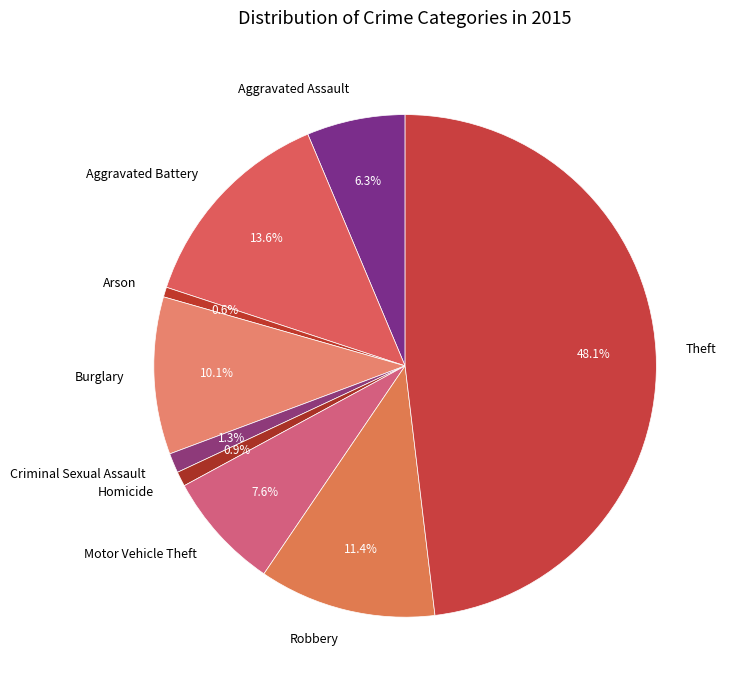

Combined, do Robbery and Aggravated Battery account for over 50%?

No